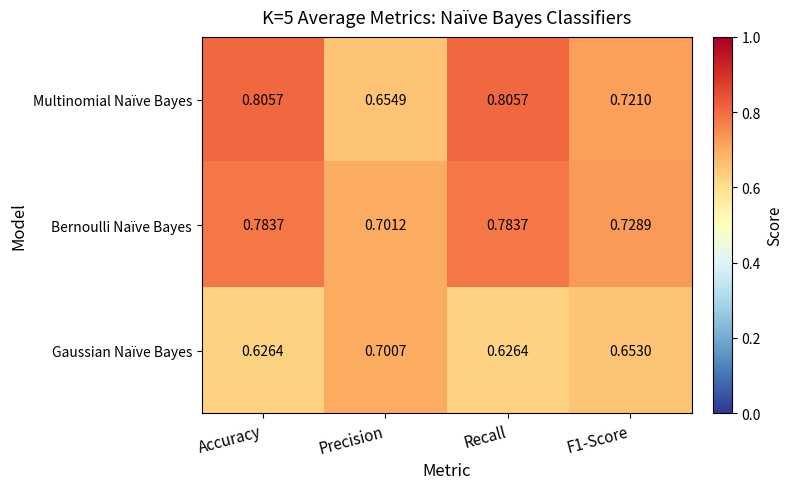

Where is Multinomial Naïve Bayes nearest to the value 0?

Precision